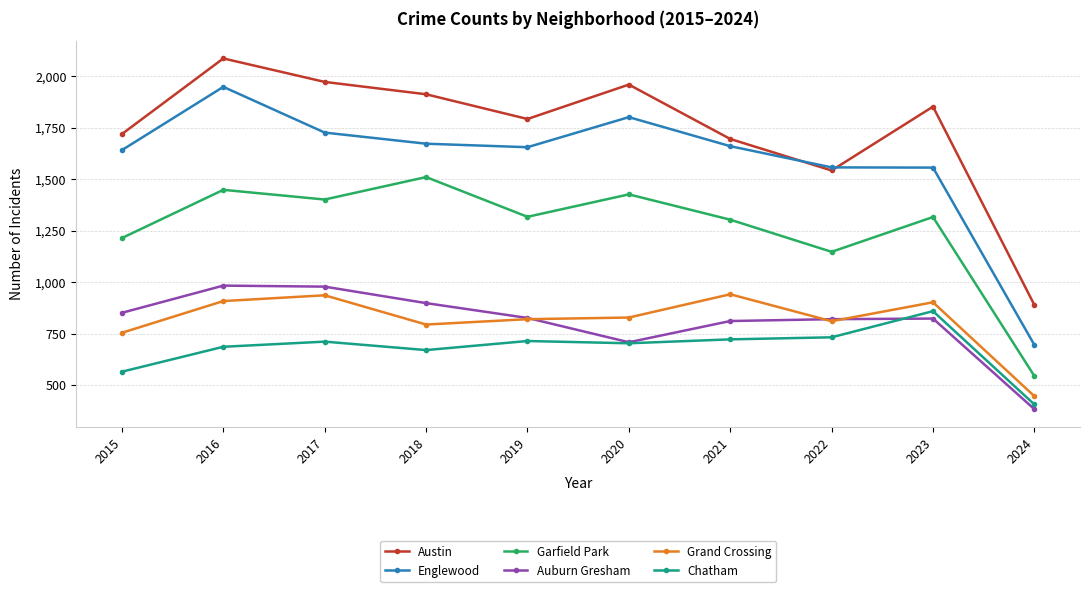

Between 2019 and 2022, which series saw the biggest shift?

Austin